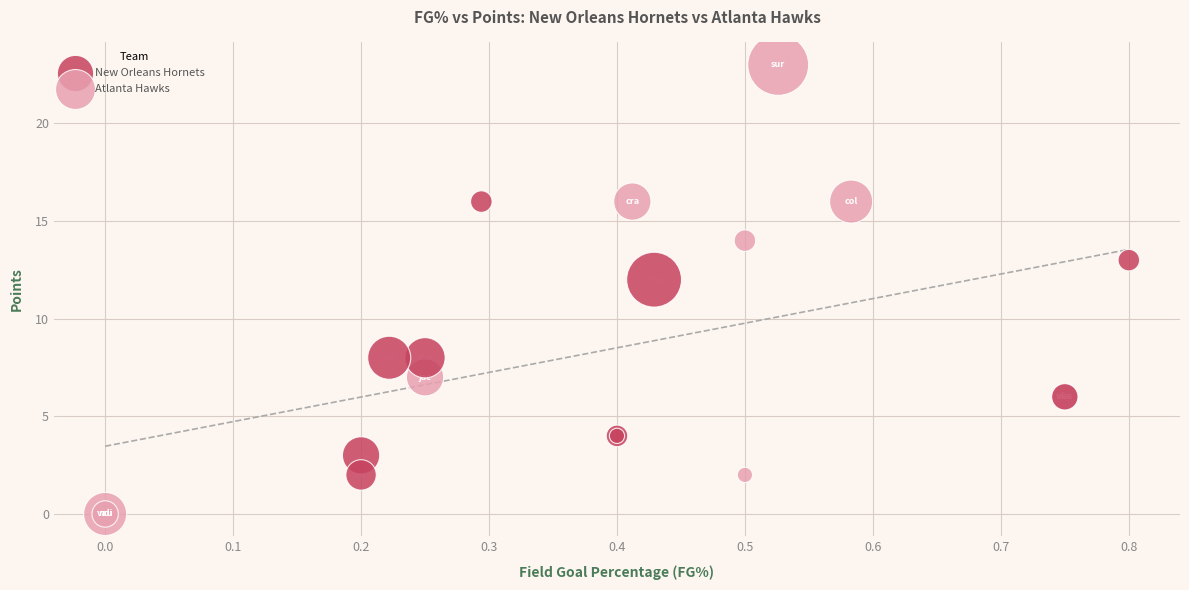

What are all the series names shown in the legend?

New Orleans Hornets, Atlanta Hawks